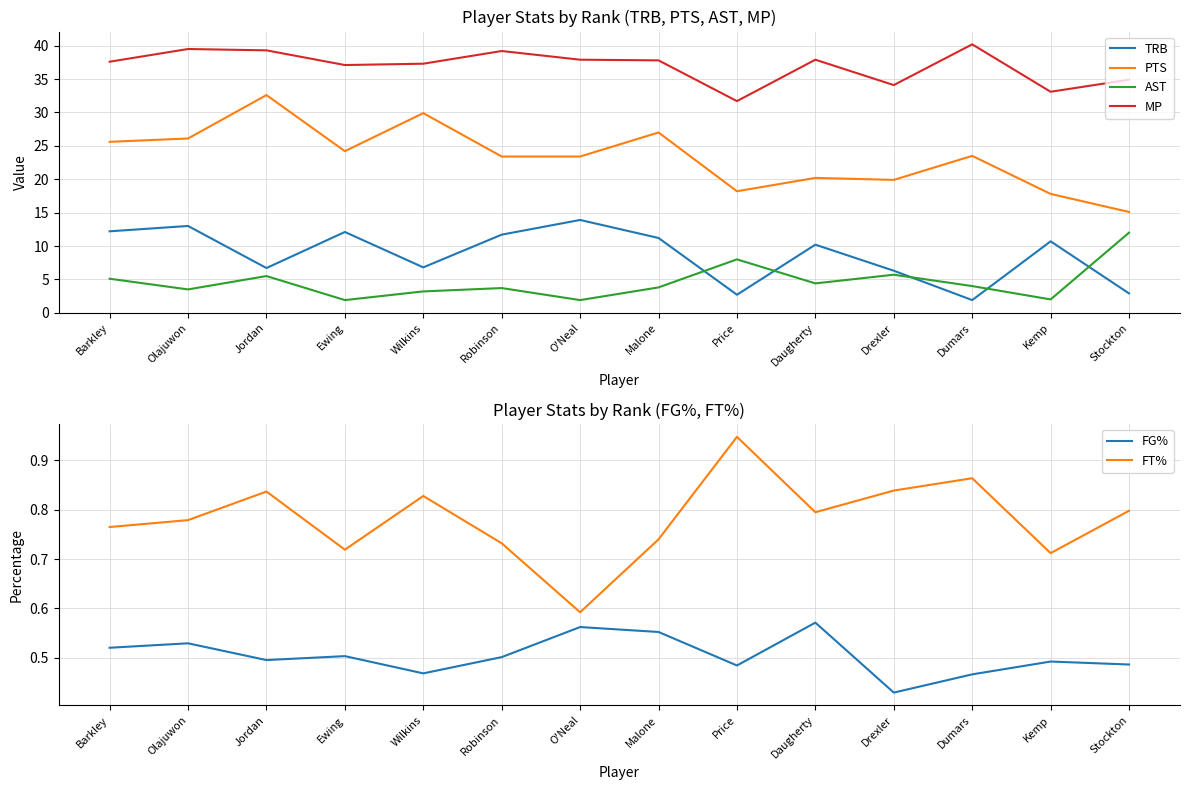

What is the label of the 14th point from the left?

Stockton